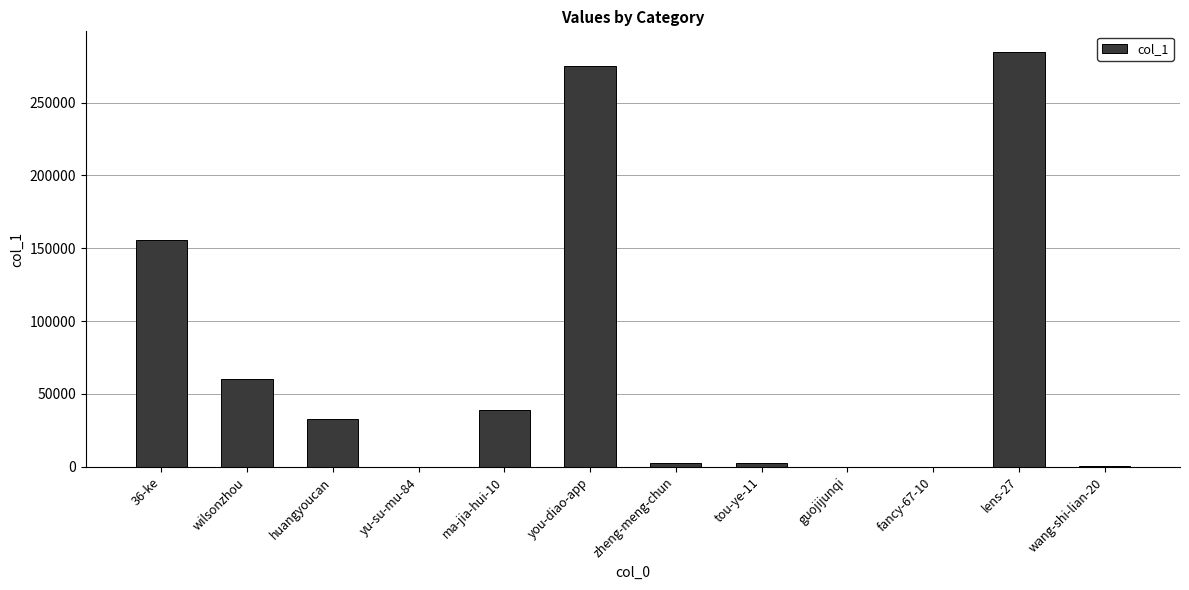

Where is the data nearest to the value 142322?

36-ke